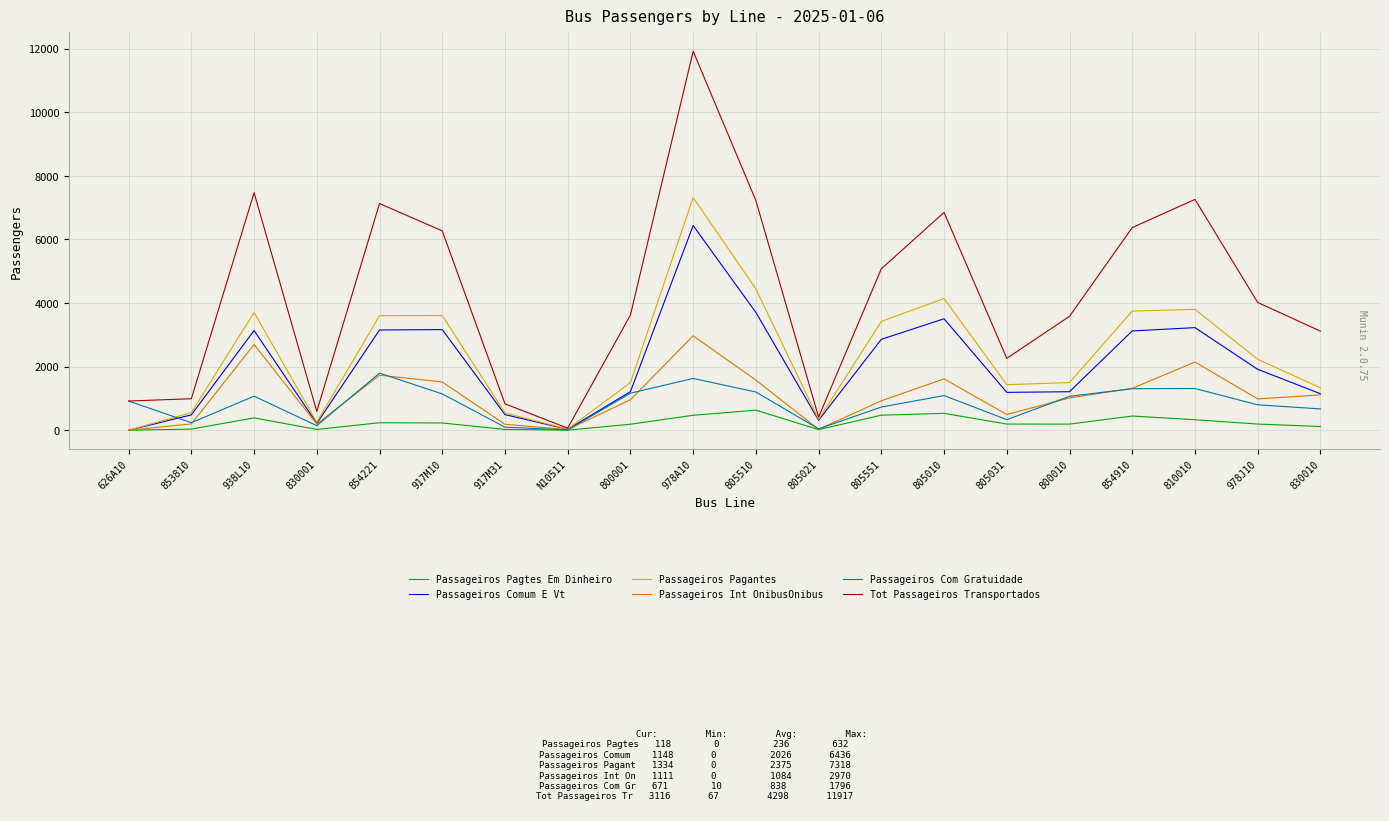

Is the value of Passageiros Int OnibusOnibus at 978A10 greater than the value of Tot Passageiros Transportados at 800001?

No